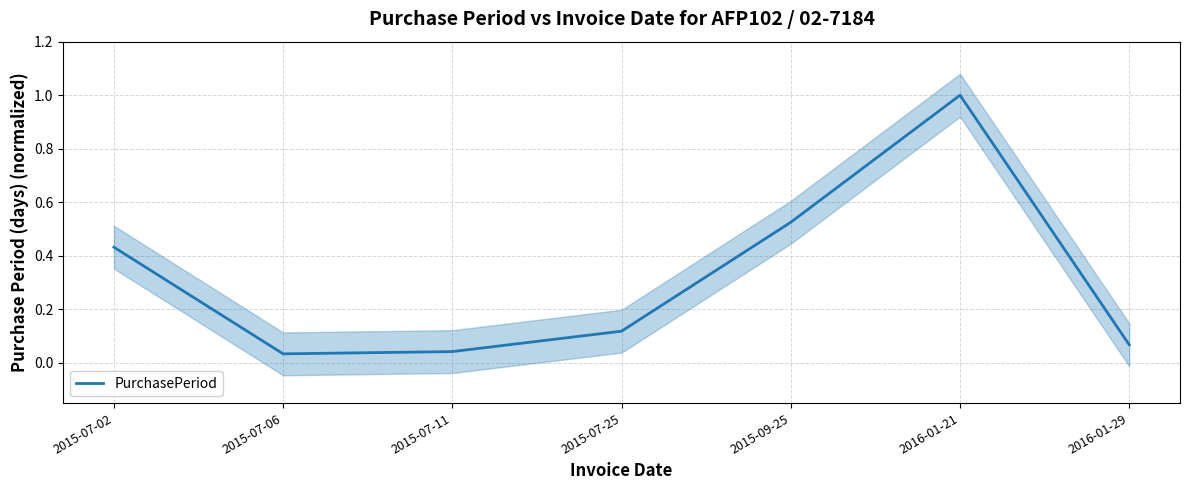

Reading left to right, transcribe all the data shown in this chart.

2015-07-02=0.4	2015-07-06=0.0	2015-07-11=0.0	2015-07-25=0.1	2015-09-25=0.5	2016-01-21=1.0	2016-01-29=0.1